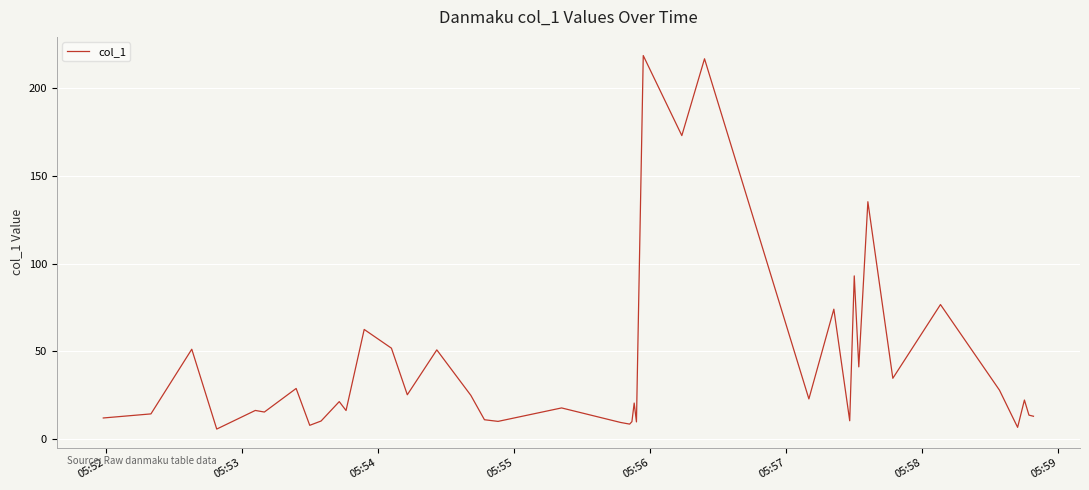

What is the maximum value shown in the chart?

218.5